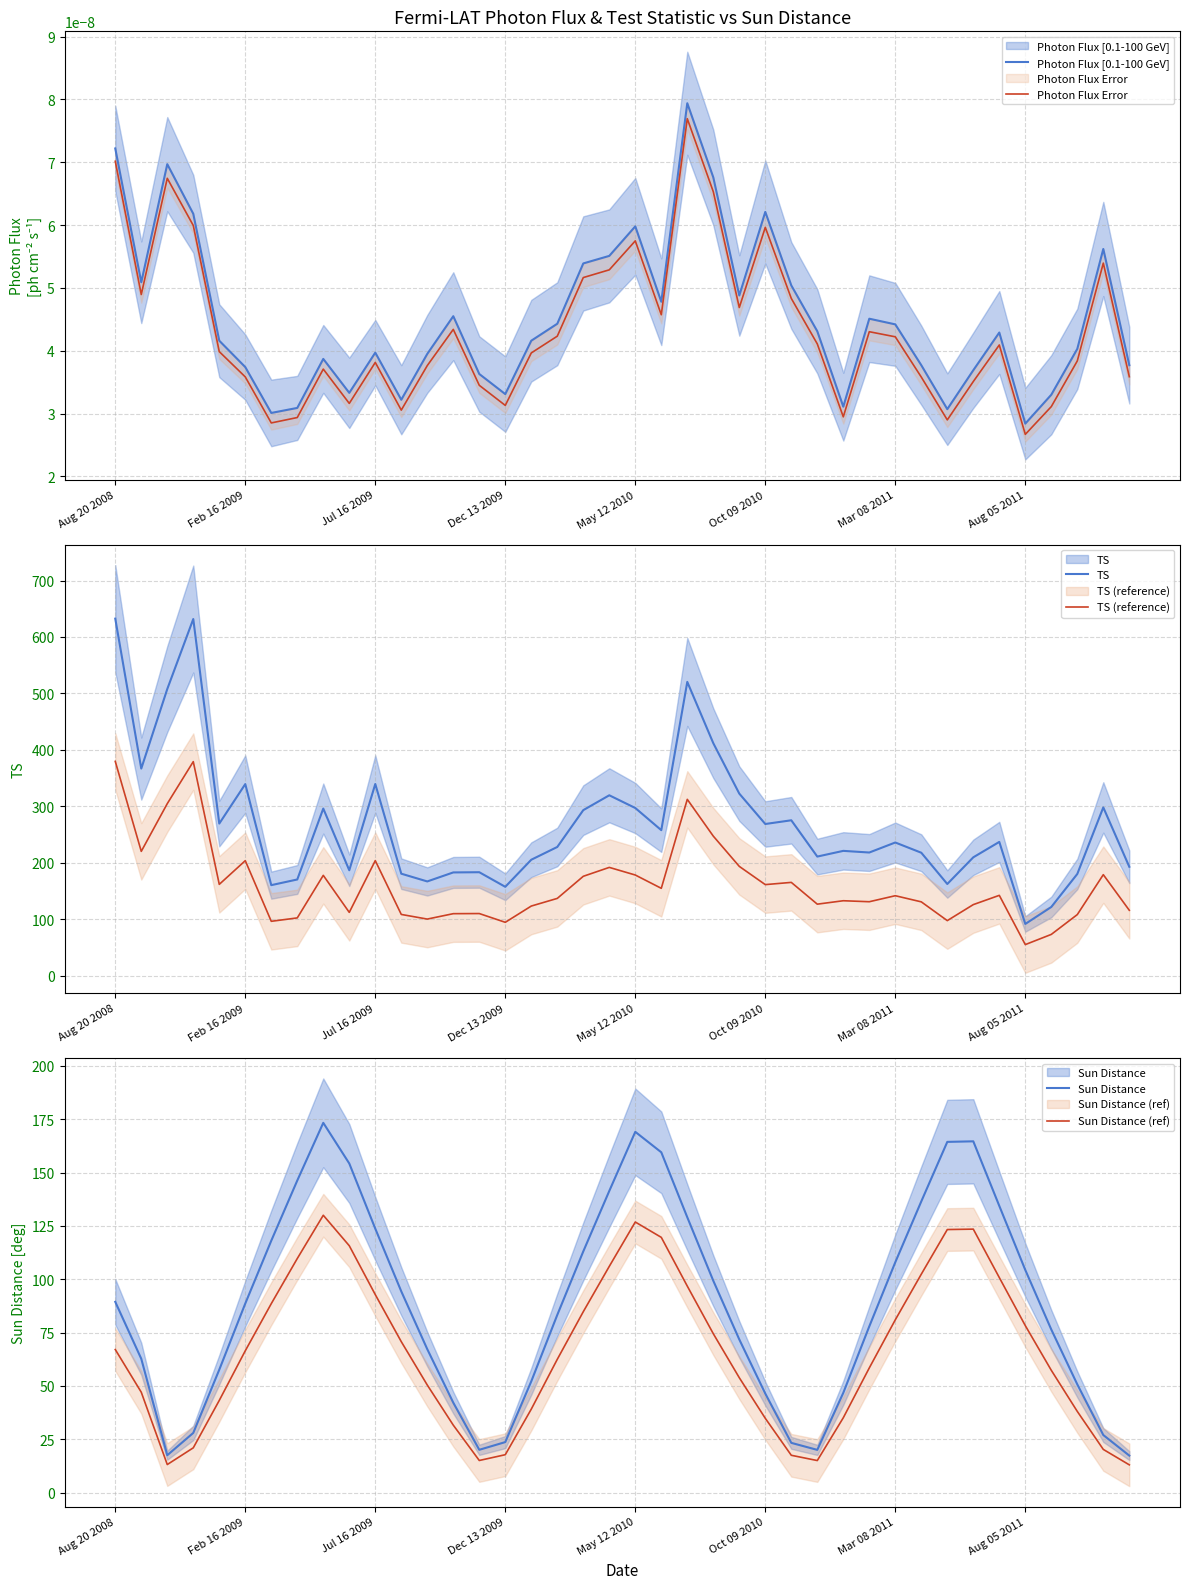

True or false: Photon Flux Error and Photon Flux [0.1-100 GeV] intersect in this chart.

False